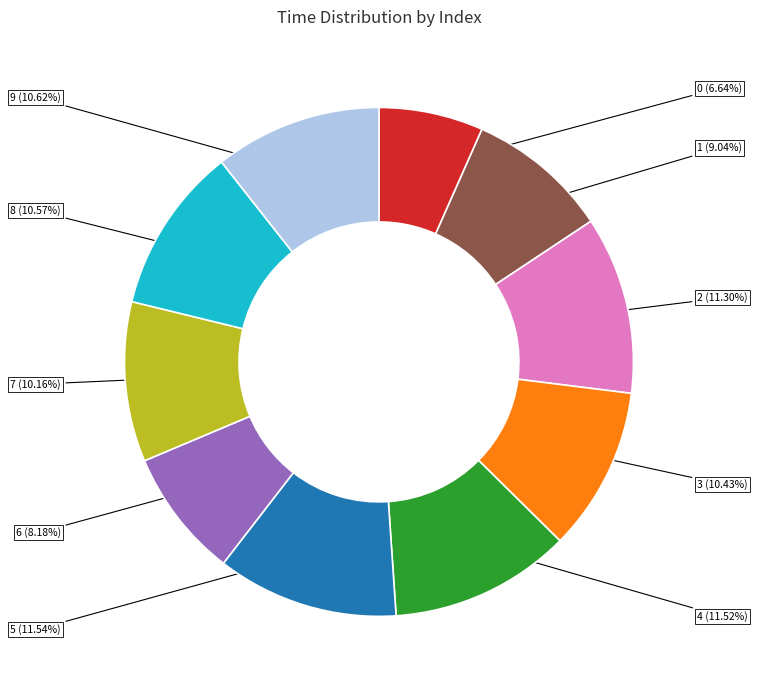

How much of the chart is everything except 5?

88.5%